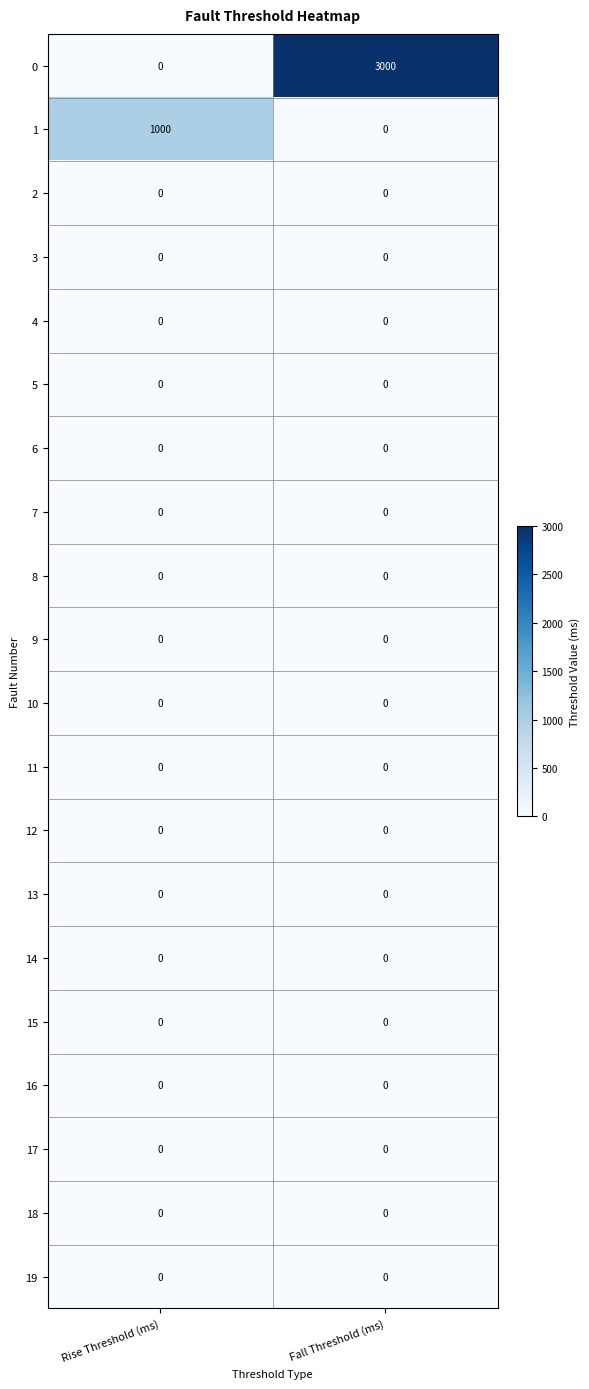

What is the maximum value for 0?

3000